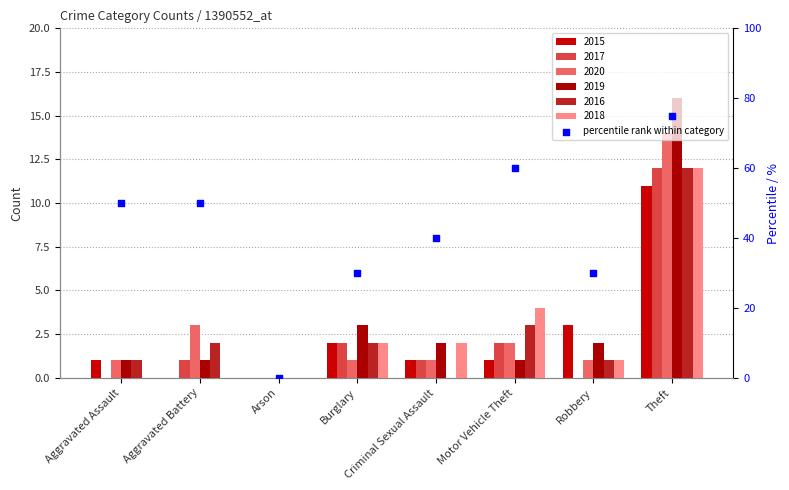

What is the change in value from Aggravated Assault to Theft?

+25